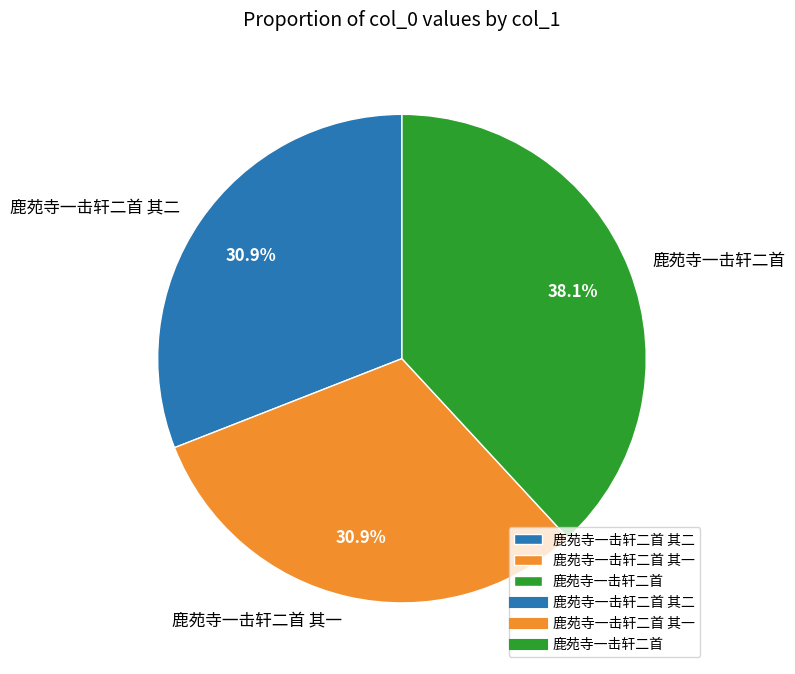

How many segments does this pie chart have?

3